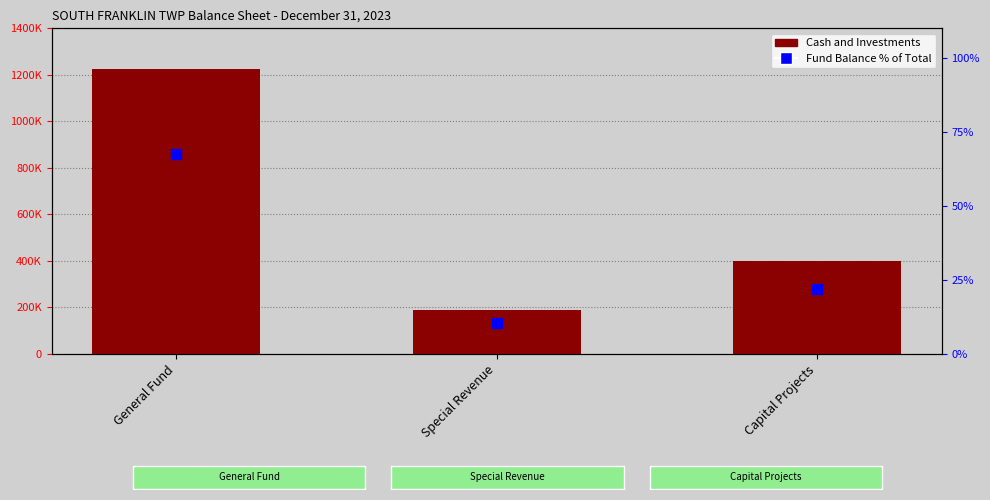

Which series has the largest total across all categories?

Cash and Investments